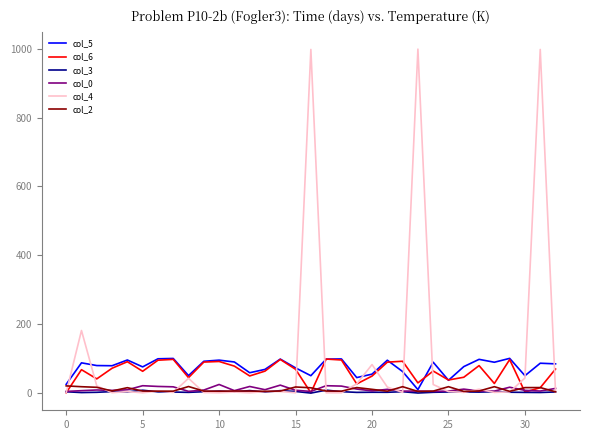

Which series has the largest range (max minus min)?

col_4